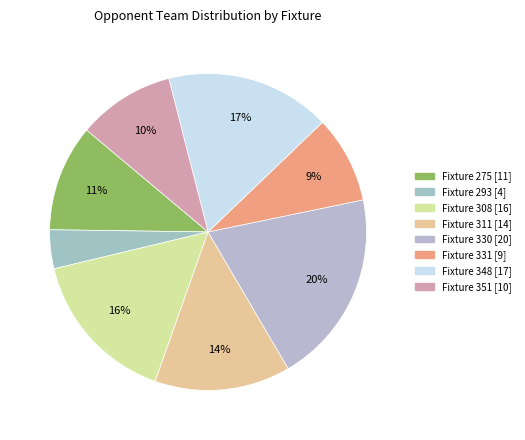

Is the sum of Fixture 311 and Fixture 293 greater than half?

No